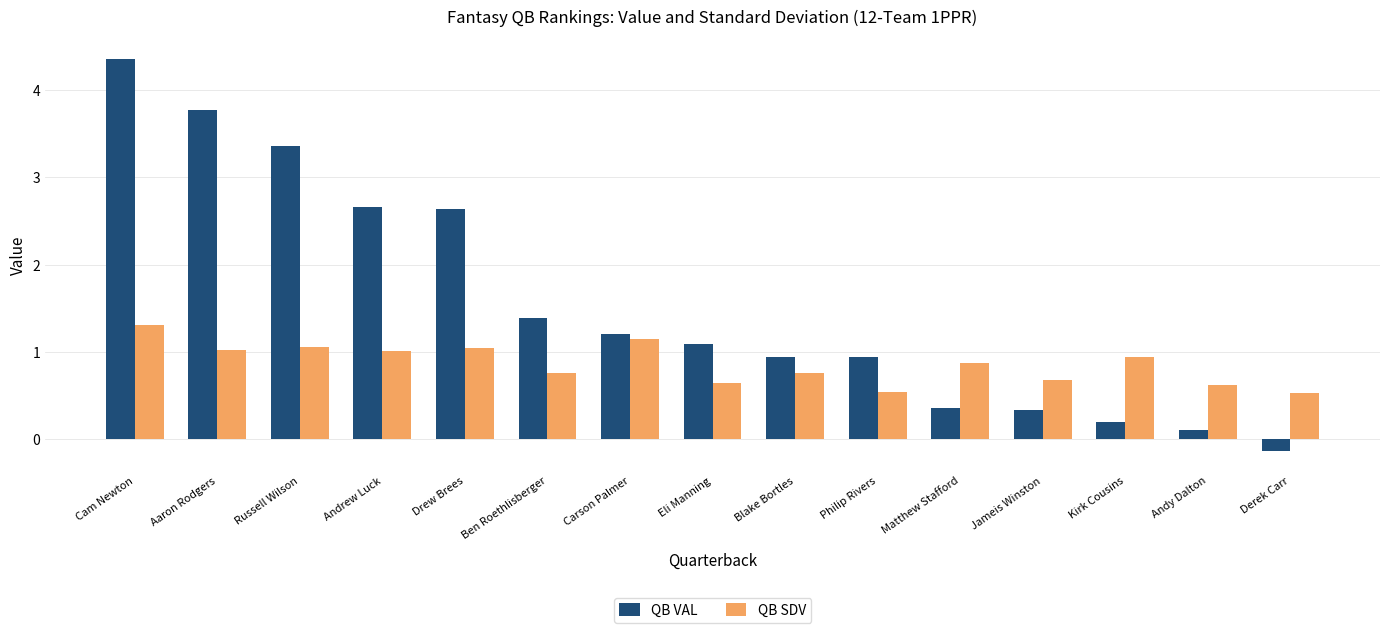

At which category does the chart reach its peak across all series?

Cam Newton